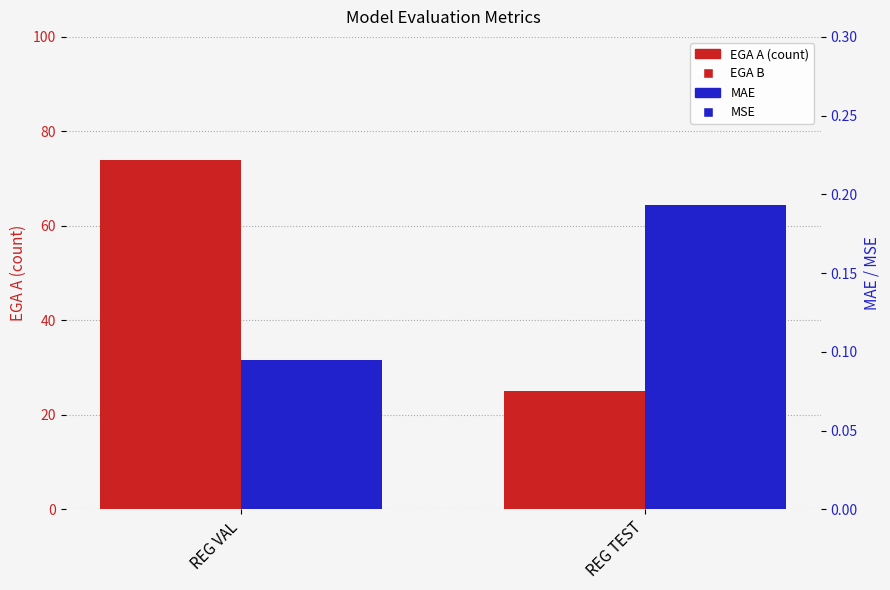

Is the value of EGA A at REG TEST greater than the value of MAE at REG VAL?

Yes